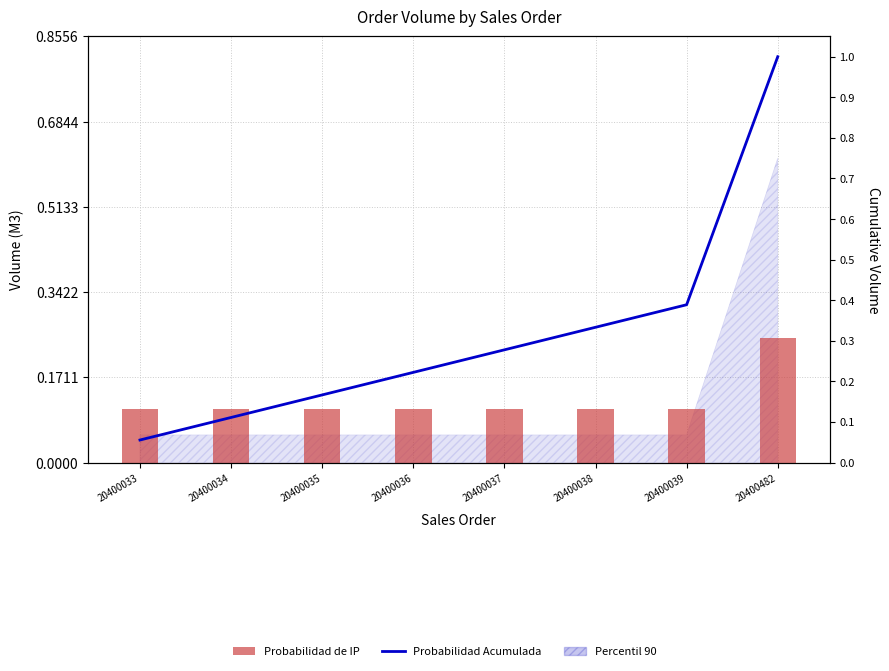

Are the bars grouped side by side (vs. stacked)?

Yes